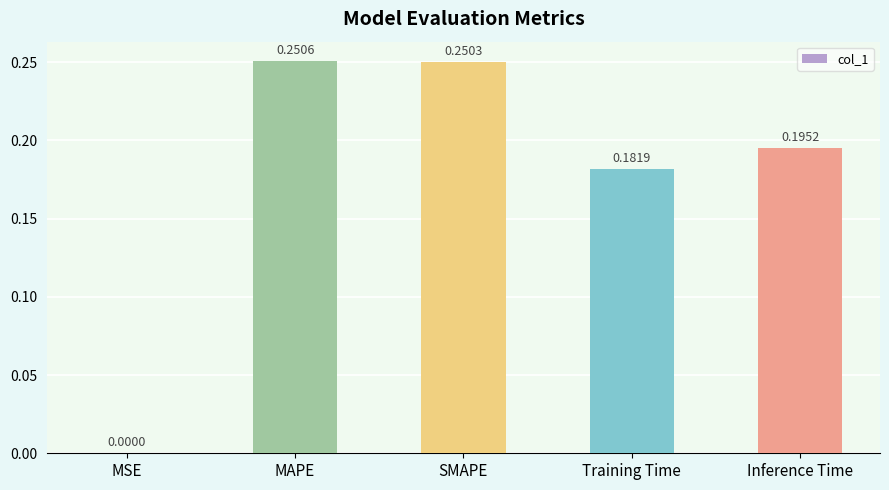

Between MSE and SMAPE, which is larger?

SMAPE